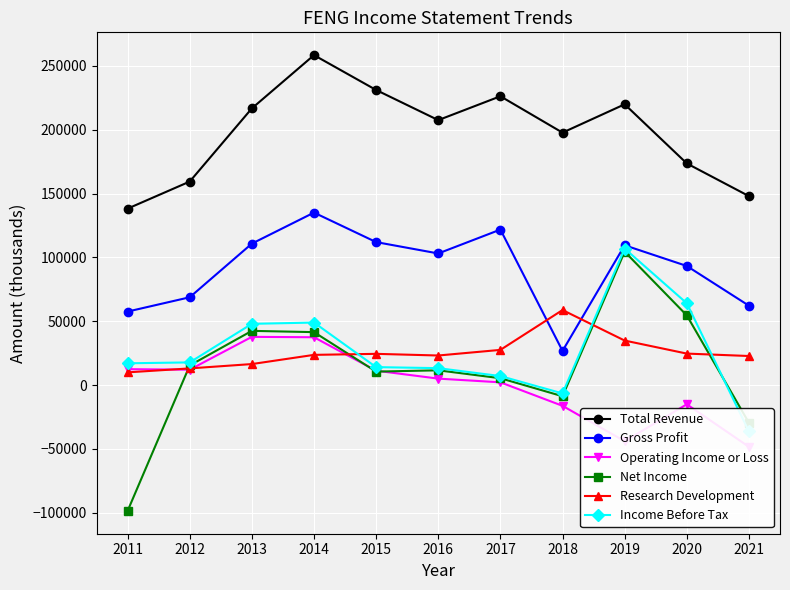

Which series has the widest spread of values?

Net Income